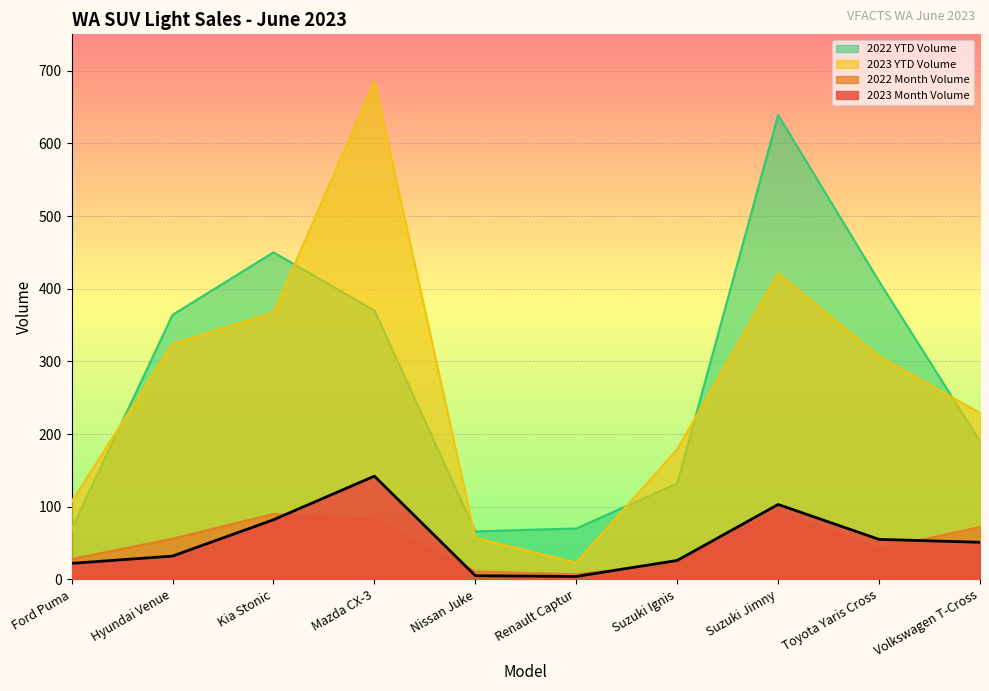

At which label does 2023 YTD Volume reach its peak?

Mazda CX-3